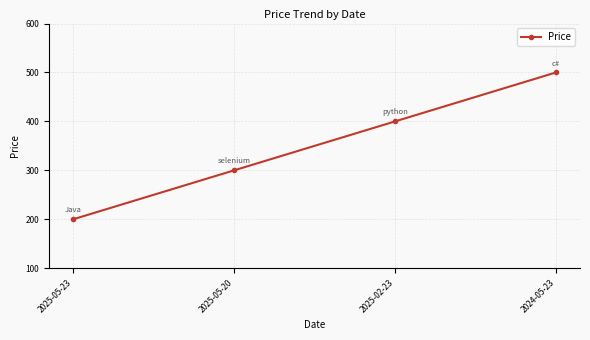

Rank the categories by value from lowest to highest.

2025-05-23, 2025-05-20, 2025-02-23, 2024-05-23